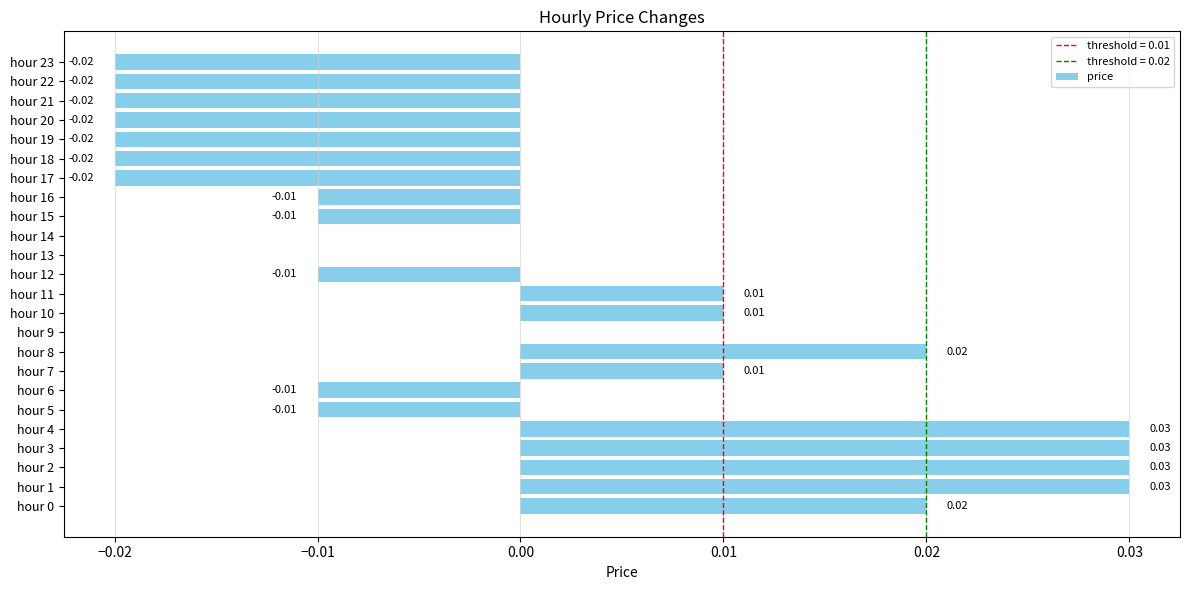

Which has a higher value, hour 18 or hour 7?

hour 7